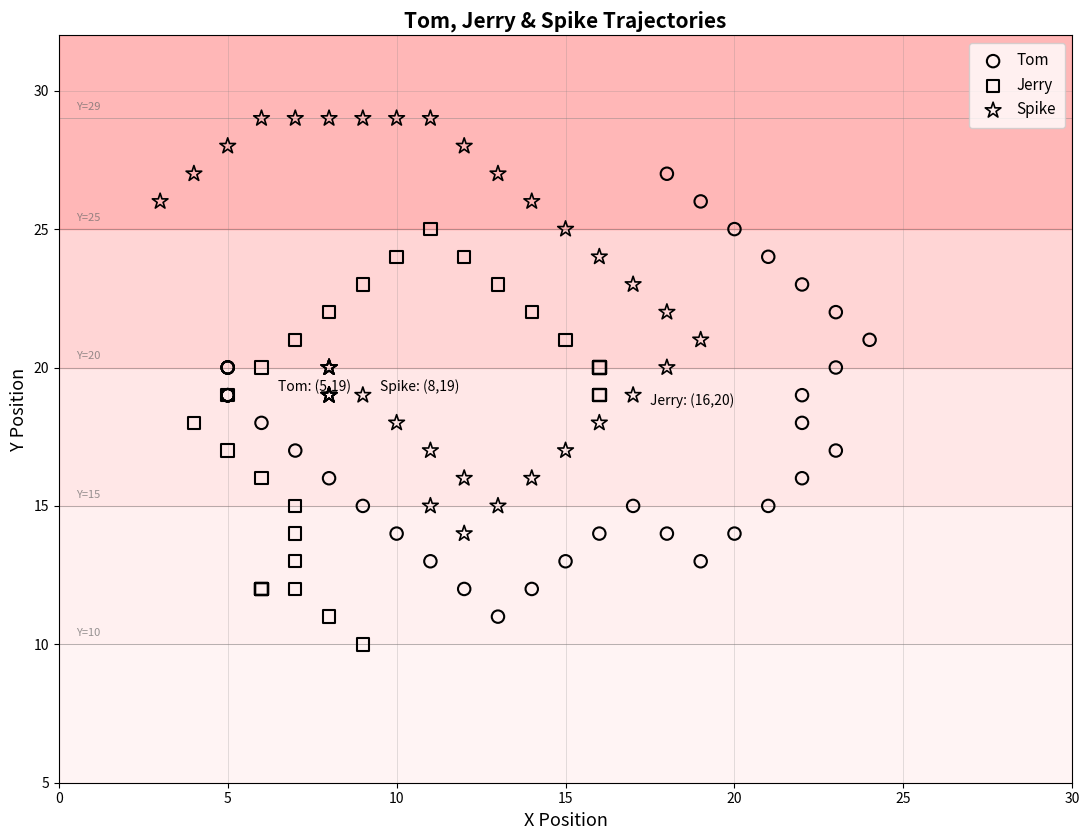

Which series contains the highest Y value?

Spike